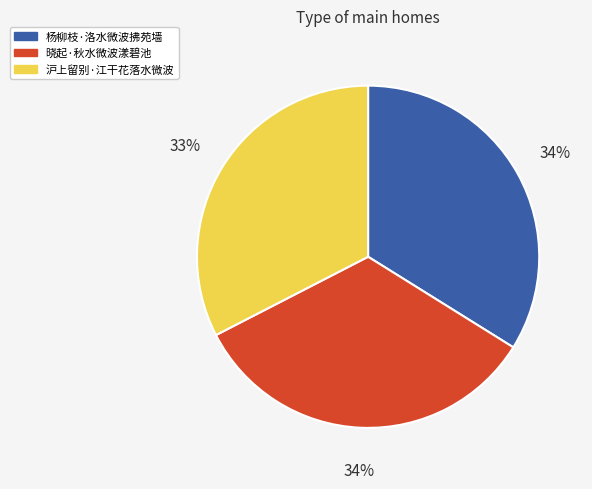

Is it true that 杨柳枝·洛水微波拂苑墙 is 46% of the pie?

False